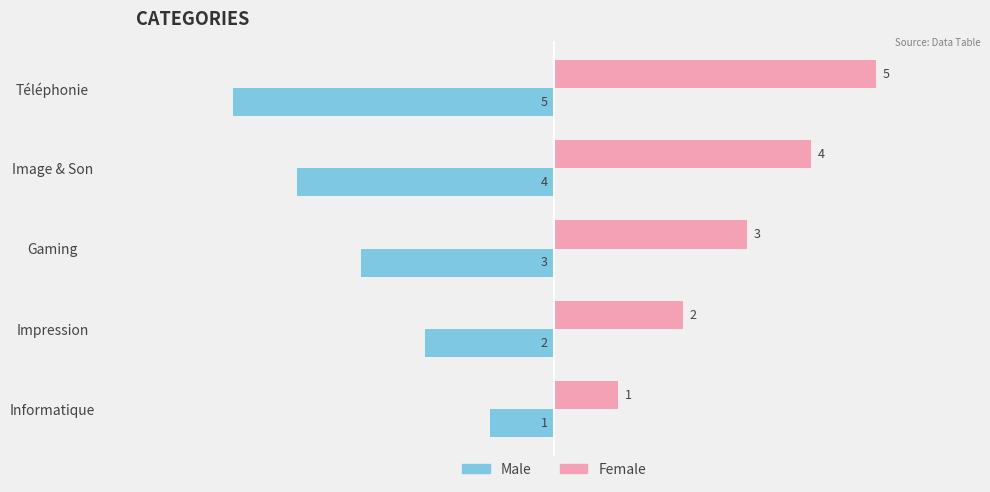

Where is Female nearest to the value 3?

Gaming